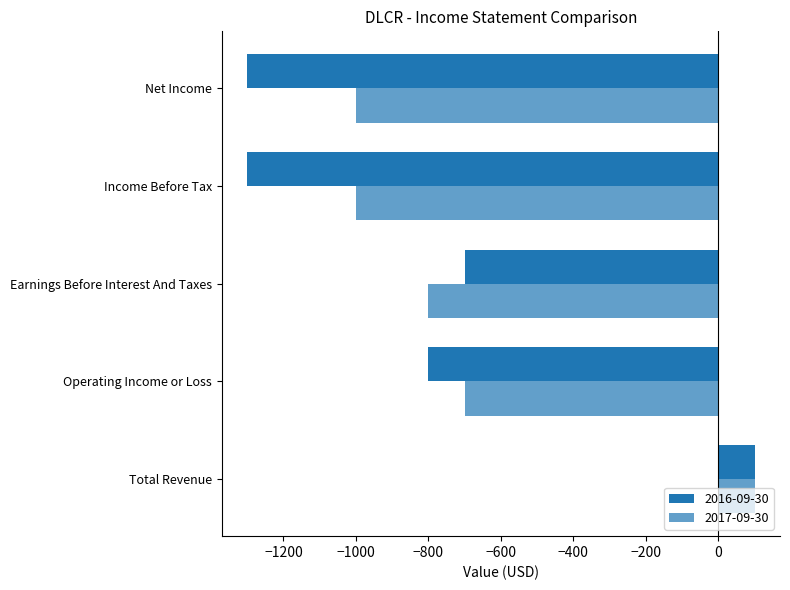

What is the smallest value displayed?

-1300